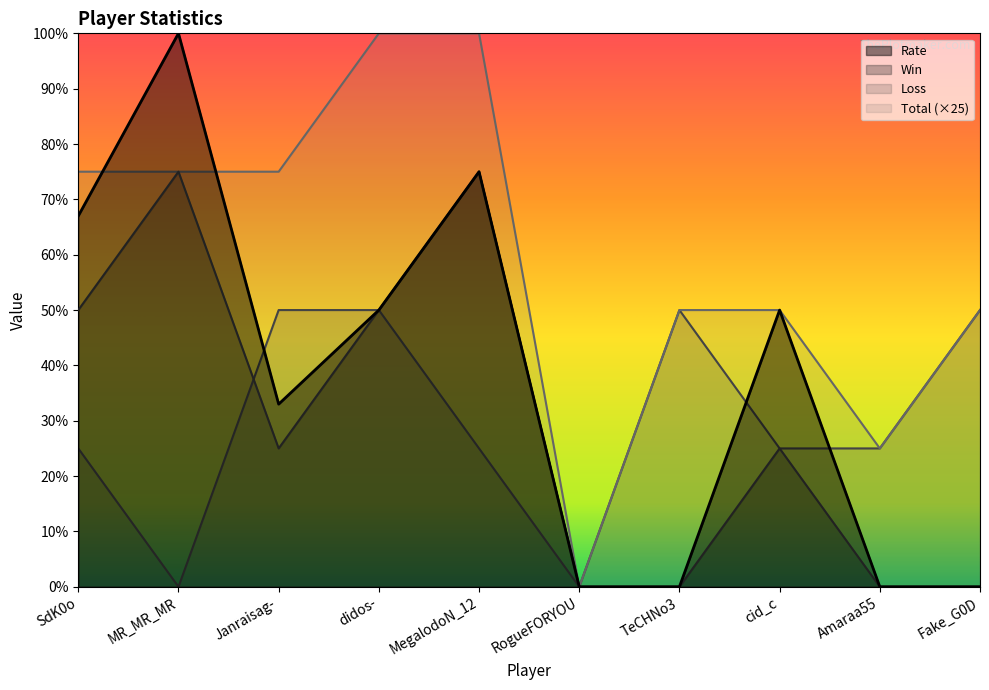

At which category does the chart reach its minimum across all series?

RogueFORYOU